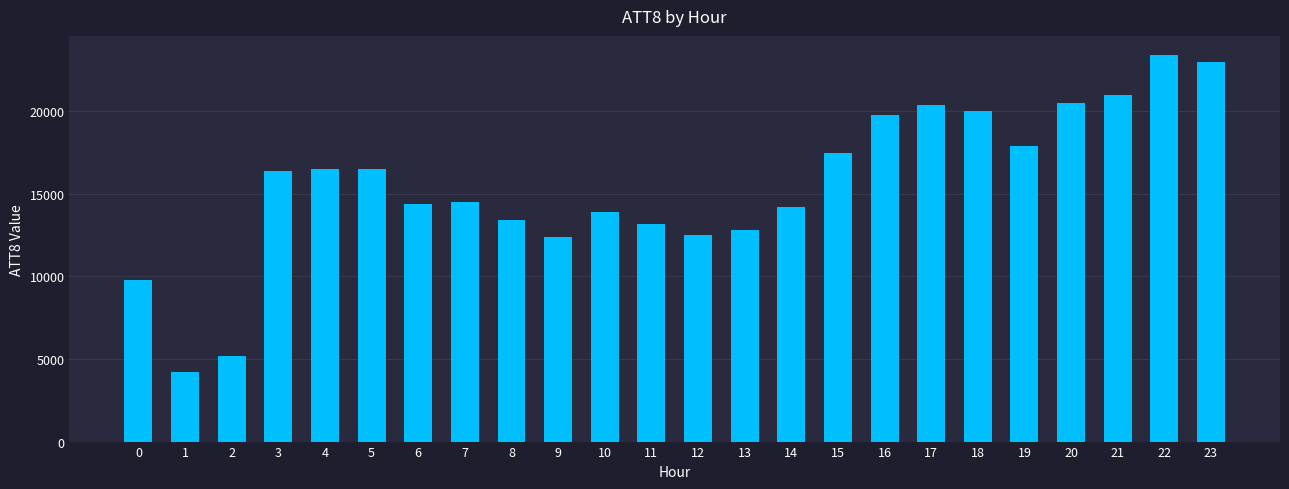

Count the number of categories in the chart.

24